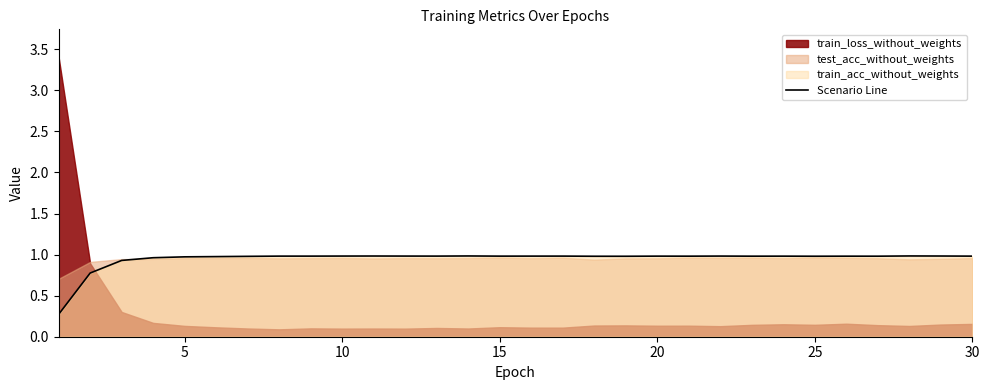

What is the minimum value for Scenario Line?

0.3